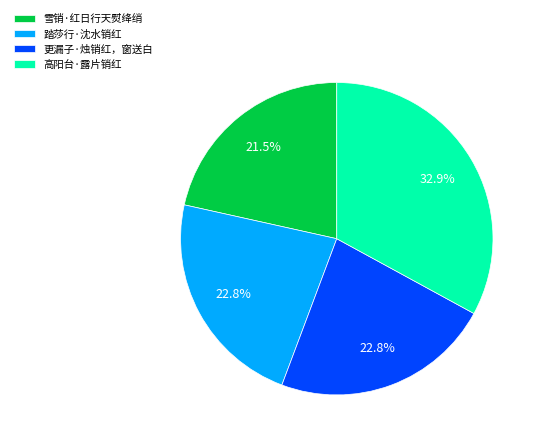

Is the sum of 踏莎行·沈水销红 and 更漏子·烛销红，窗送白 greater than half?

No